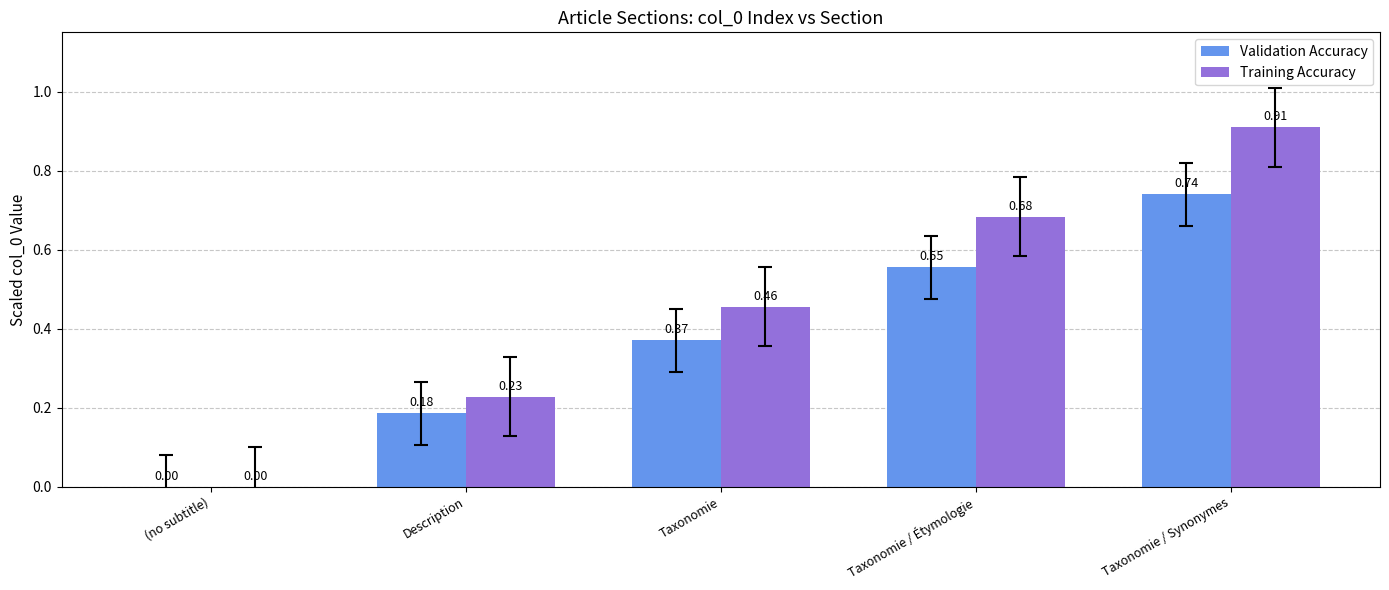

The value of Training Accuracy at (no subtitle) is 0.6. True or false?

False